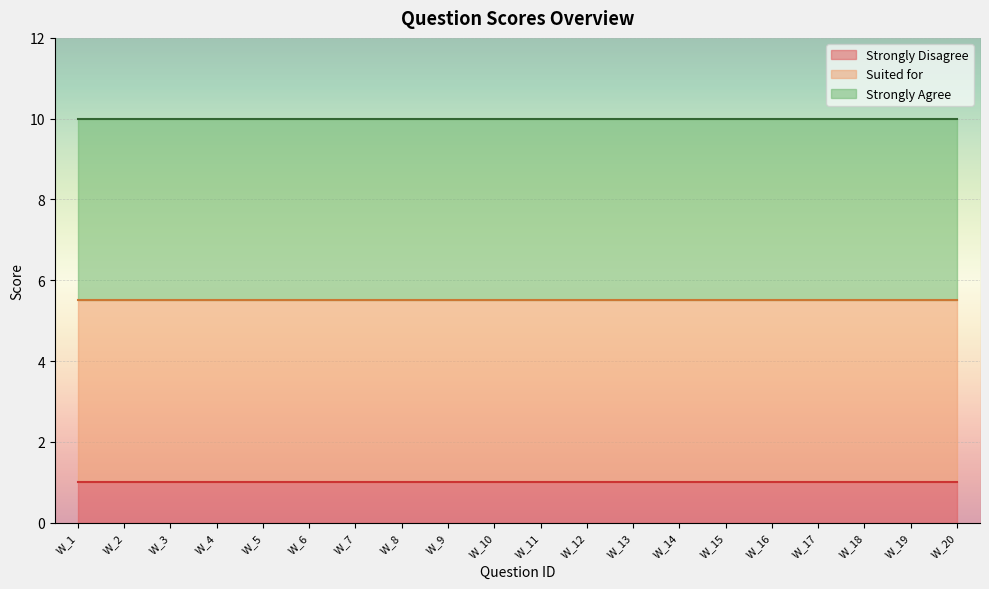

Rank the series by their average value, from lowest to highest.

Strongly Disagree, Suited for, Strongly Agree